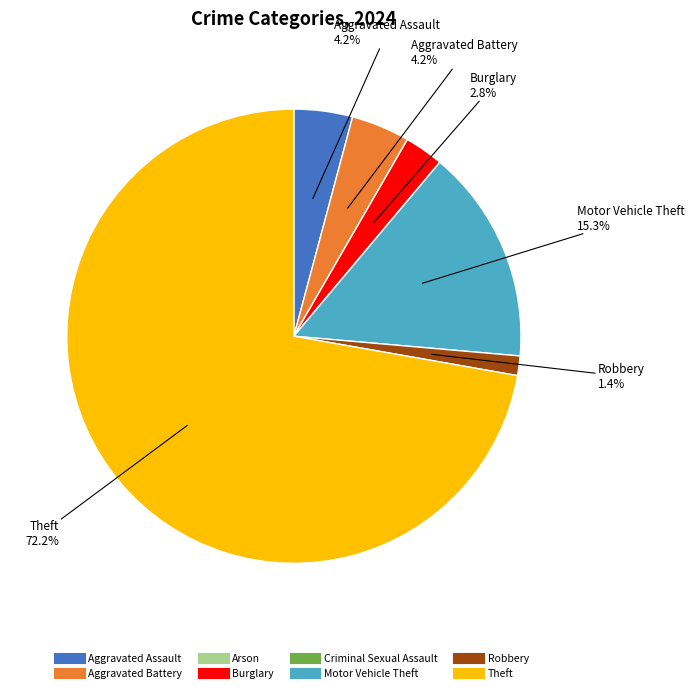

Which slice is the largest?

Theft